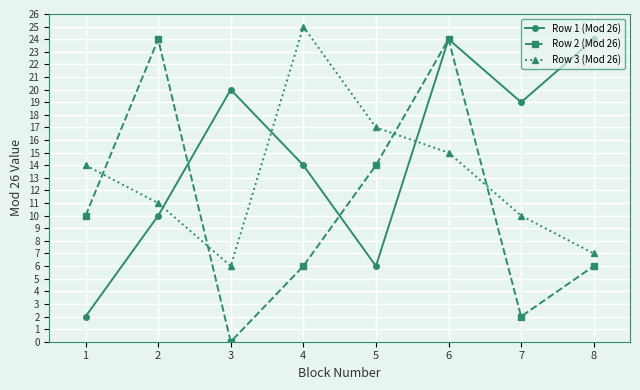

Is it true that Row 2 (Mod 26) equals 6 at 8?

True